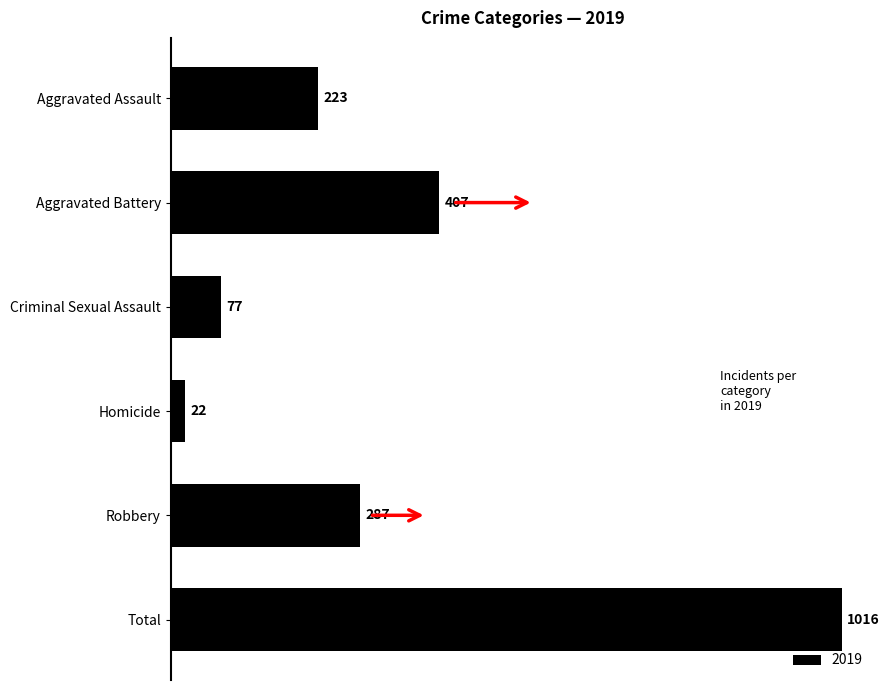

Which category has the highest value across all series?

Total